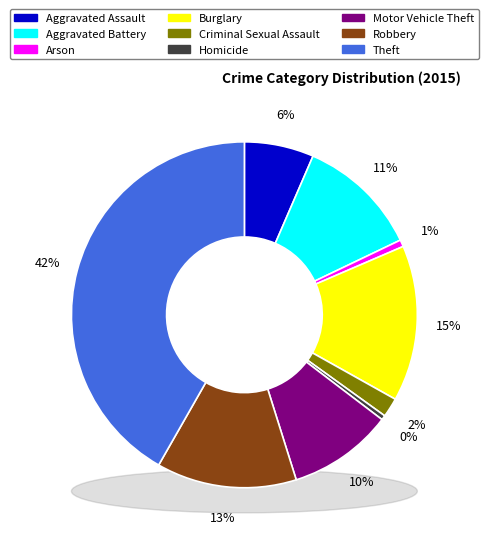

Is it true that Arson is 1% of the pie?

True